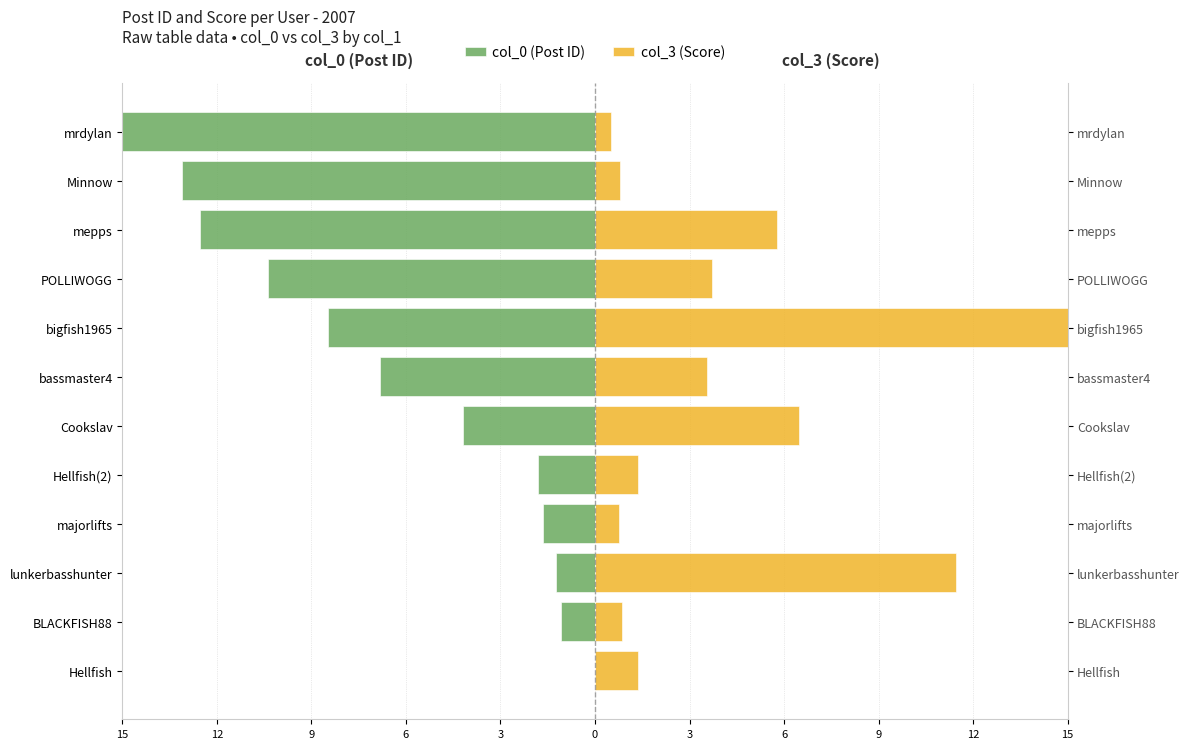

Is it true that col_0 (Post ID) equals 0.0 at Hellfish?

True